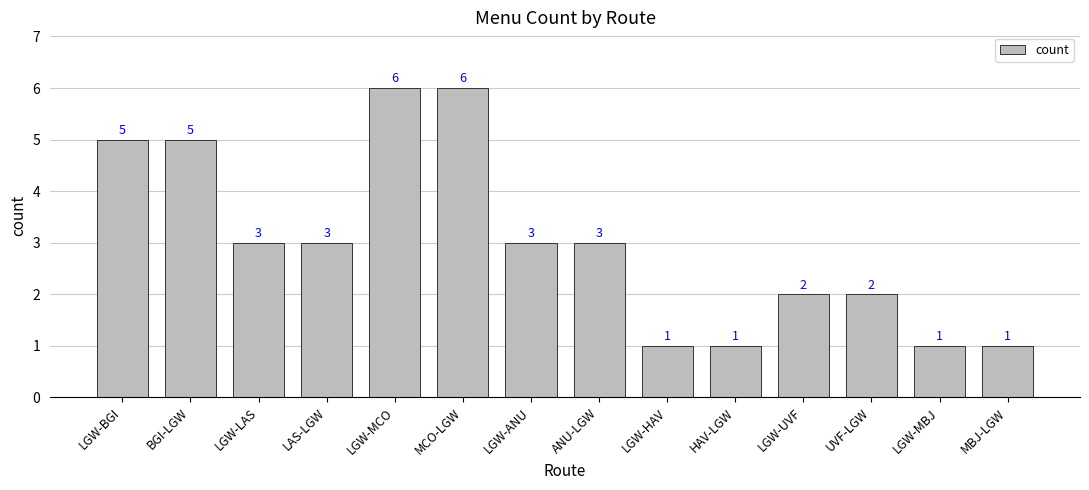

What is the ratio of the value at HAV-LGW to the value at MBJ-LGW?

1.0